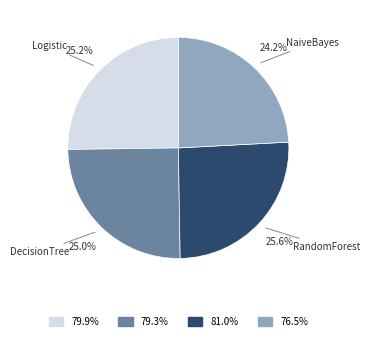

Is there any slice that represents more than half of the pie?

No